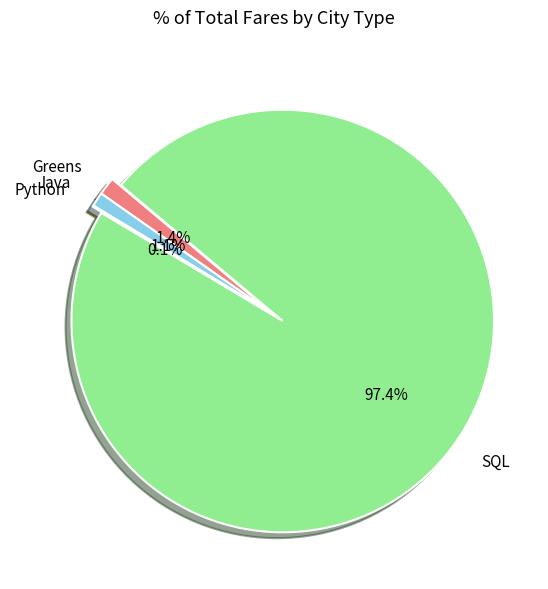

Does Greens account for over 50% of the chart?

No